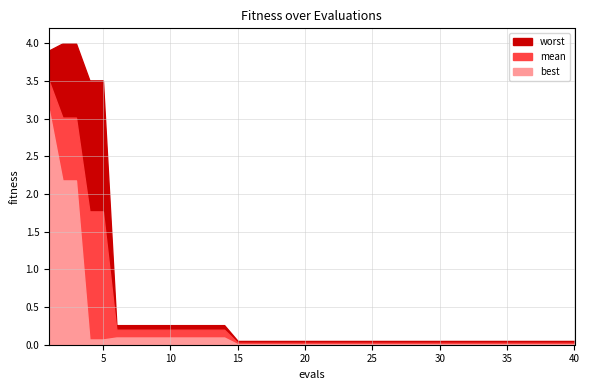

True or false: mean has a value of 0.0 at 35.

True